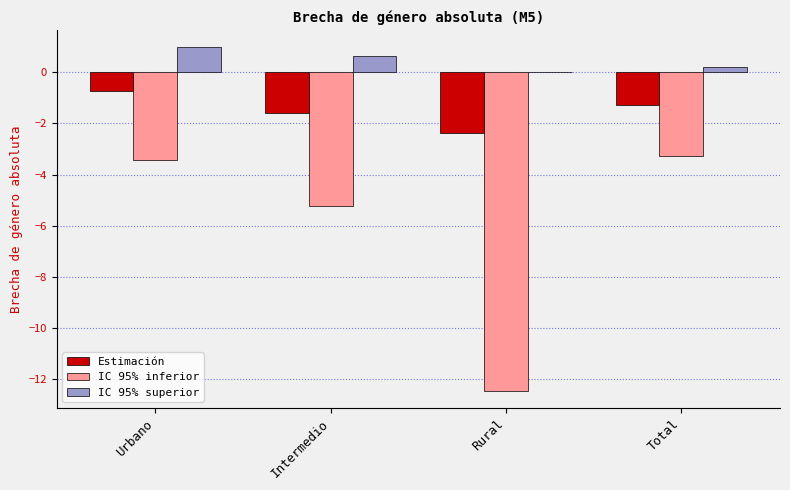

Is the value of IC 95% inferior at Urbano greater than the value of Estimación at Rural?

No